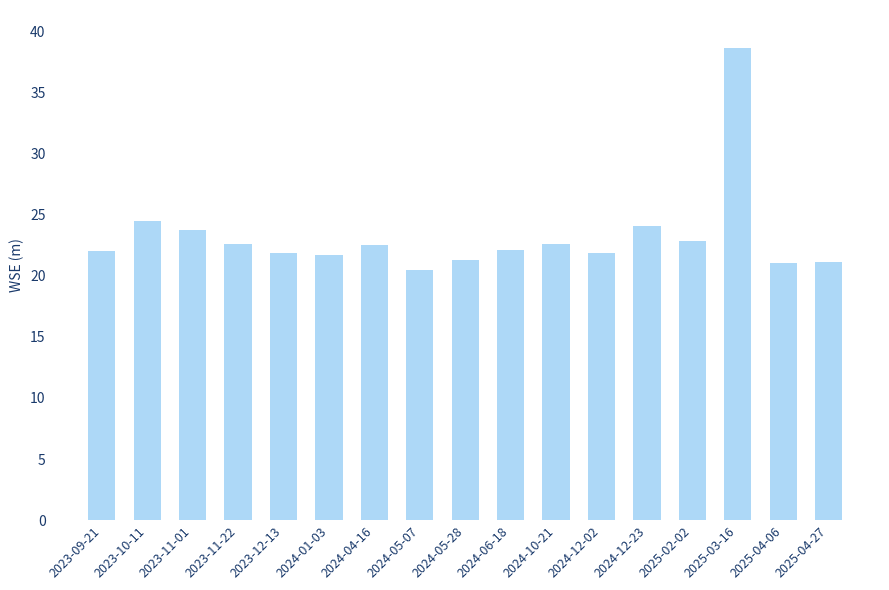

What is the label of the 6th bar from the left?

2024-01-03